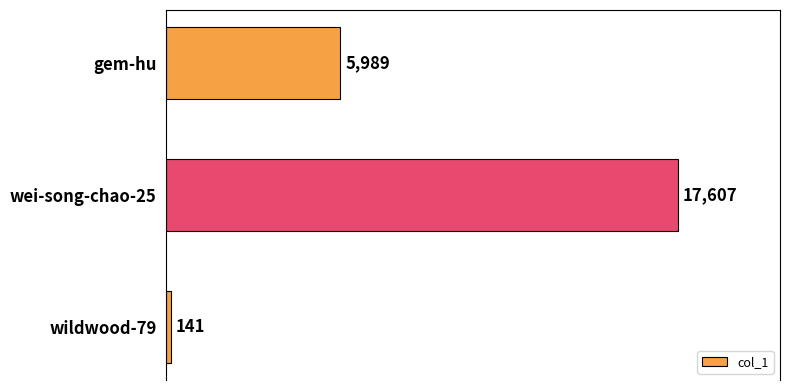

What is the sum of all values?

23737